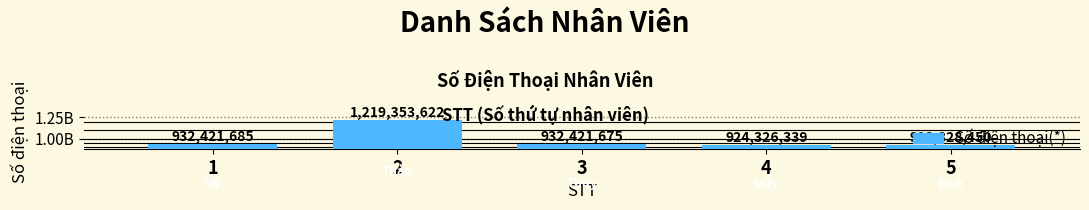

At which label is the value closest to 1069091036?

1